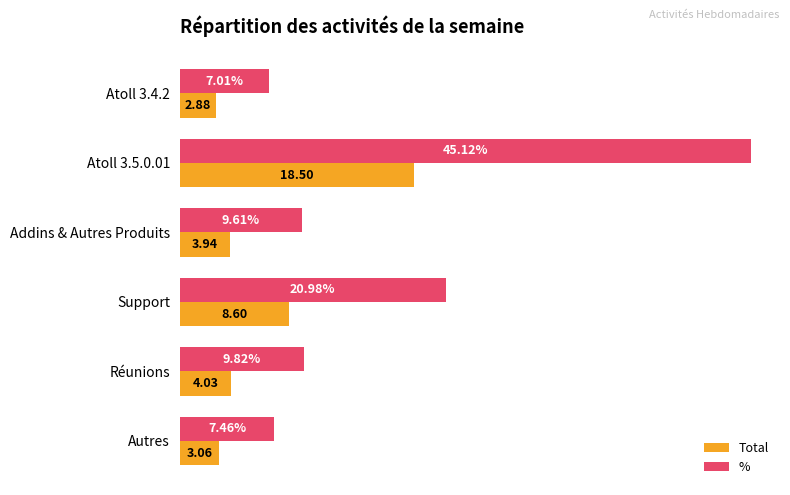

Is the value of % at Réunions greater than the value of Total at Autres?

Yes